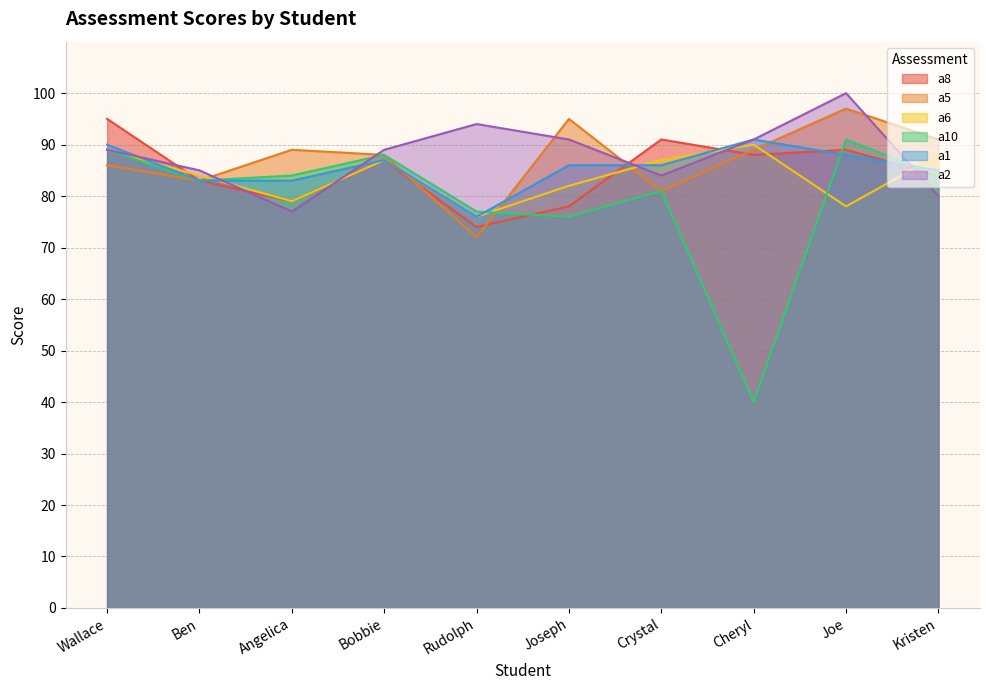

True or false: a5 has a value of 91 at Kristen.

True